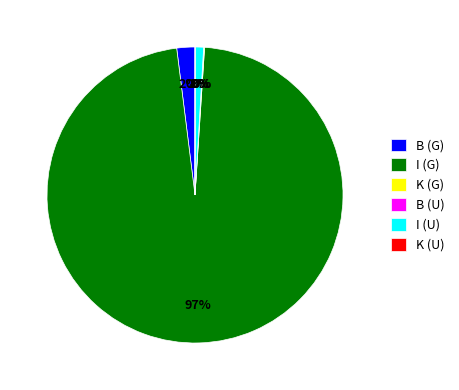

Does any single category account for the majority?

Yes